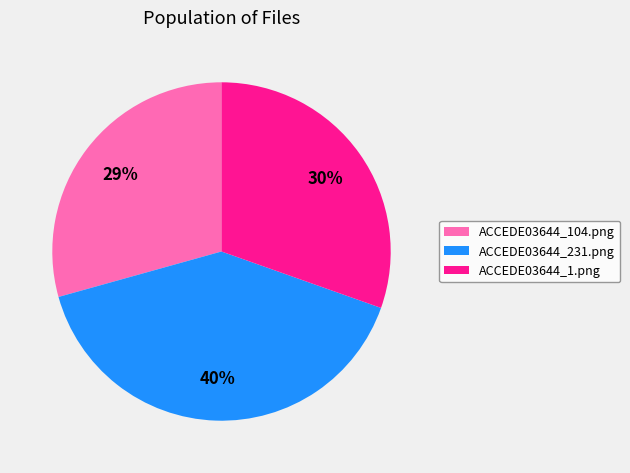

Between ACCEDE03644_1.png and ACCEDE03644_104.png, which is larger?

ACCEDE03644_1.png